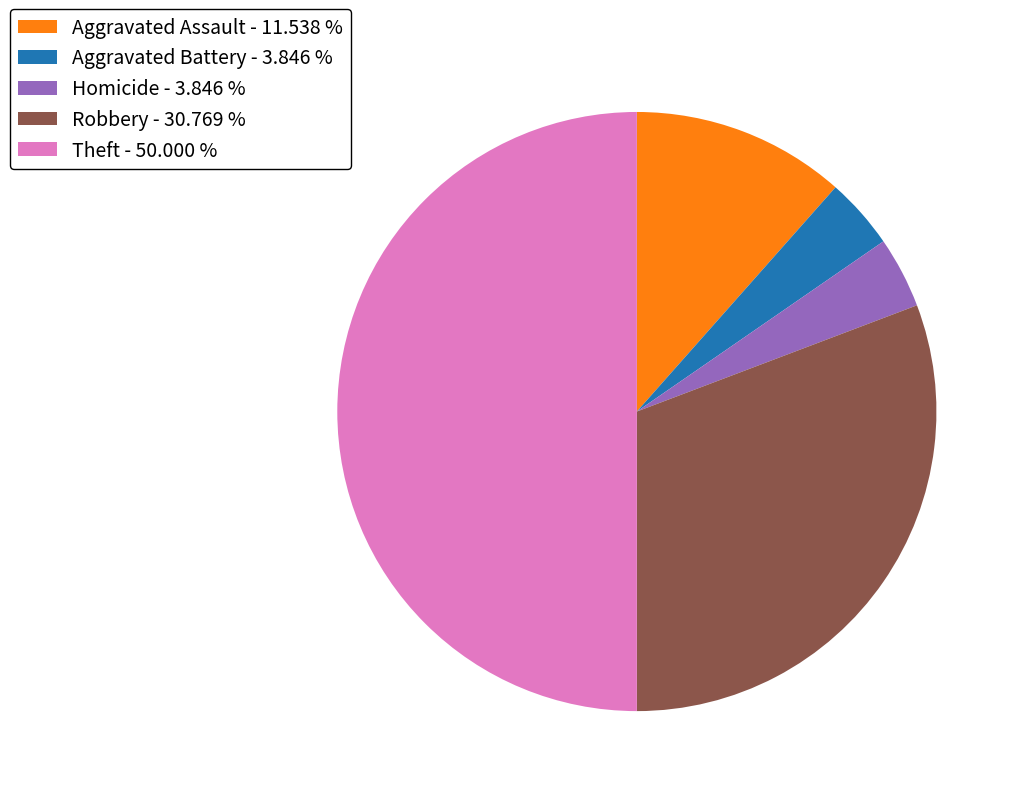

Which slice is the largest?

Theft - 50.000 %